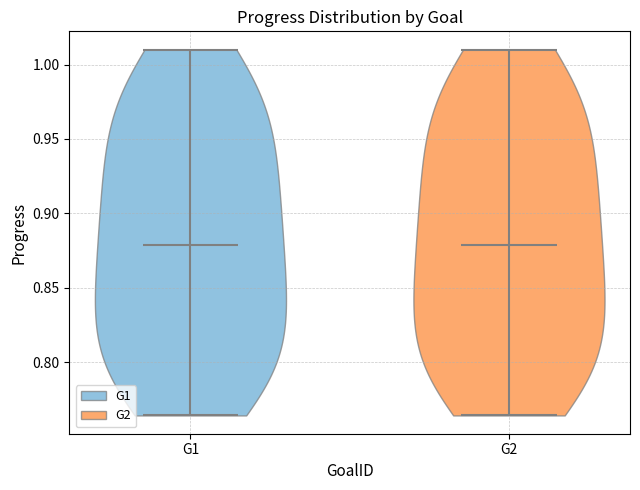

What is the lowest point the violin for G1 reaches on the y-axis? The values are not printed on the chart, so give them approximately, as read against the axis.

0.765